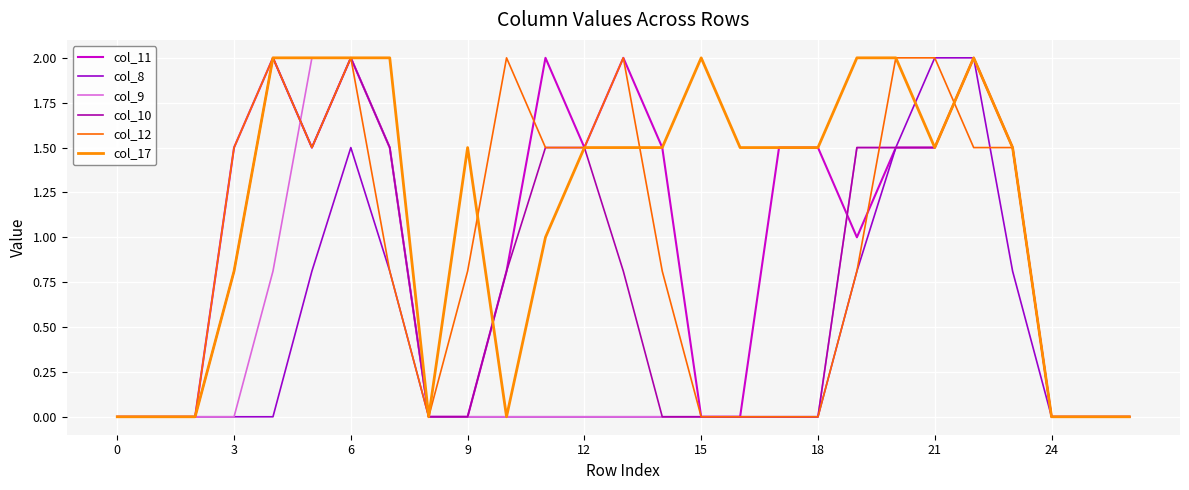

How many lines are shown in the chart?

6